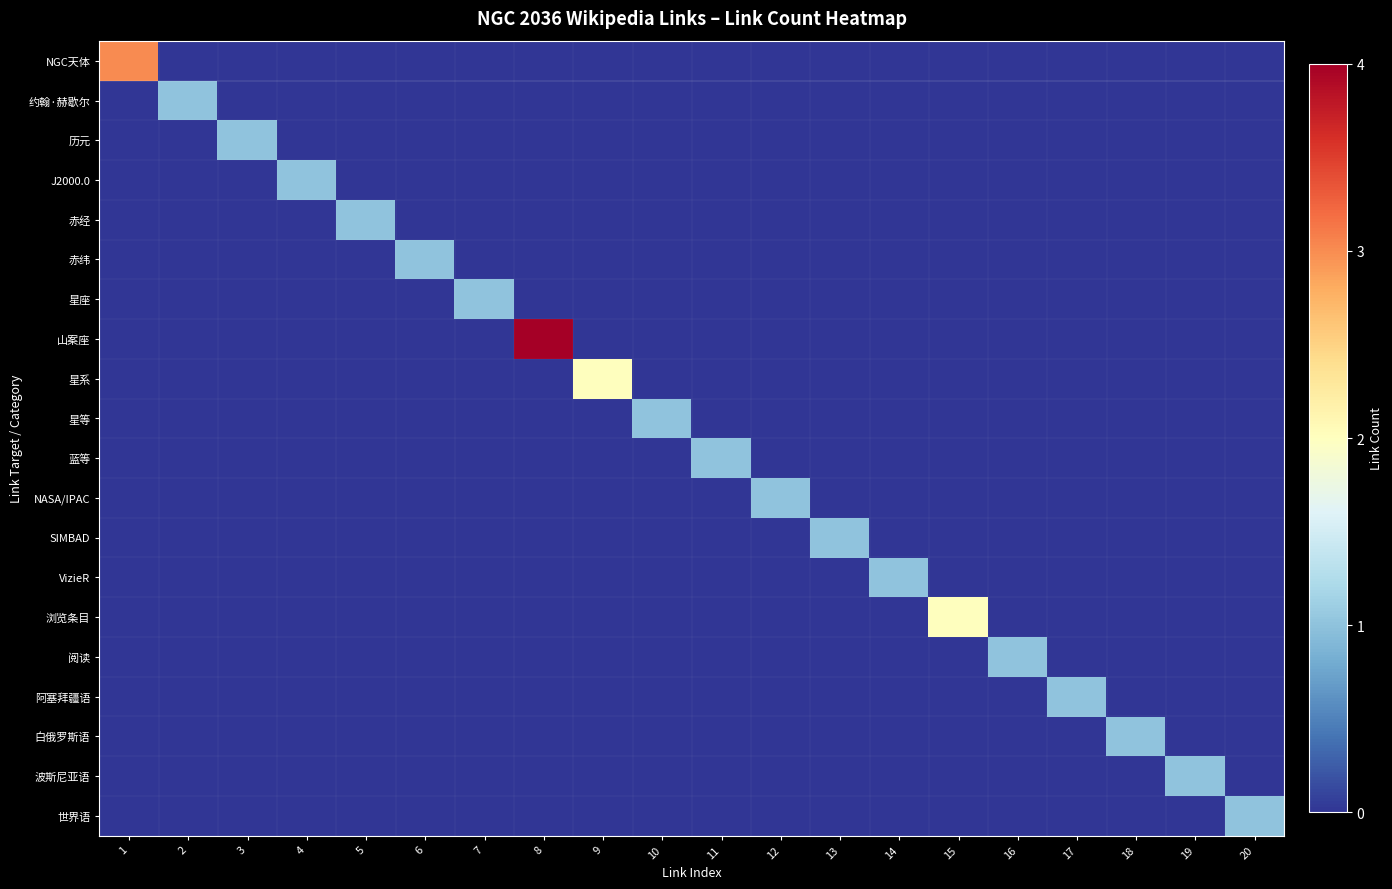

Reading left to right, list all the values displayed in this chart.

NGC天体: 1=3	2=0	3=0	4=0	5=0	6=0	7=0	8=0	9=0	10=0	11=0	12=0	13=0	14=0	15=0	16=0	17=0	18=0	19=0	20=0
约翰·赫歇尔: 1=0	2=1	3=0	4=0	5=0	6=0	7=0	8=0	9=0	10=0	11=0	12=0	13=0	14=0	15=0	16=0	17=0	18=0	19=0	20=0
历元: 1=0	2=0	3=1	4=0	5=0	6=0	7=0	8=0	9=0	10=0	11=0	12=0	13=0	14=0	15=0	16=0	17=0	18=0	19=0	20=0
J2000.0: 1=0	2=0	3=0	4=1	5=0	6=0	7=0	8=0	9=0	10=0	11=0	12=0	13=0	14=0	15=0	16=0	17=0	18=0	19=0	20=0
赤经: 1=0	2=0	3=0	4=0	5=1	6=0	7=0	8=0	9=0	10=0	11=0	12=0	13=0	14=0	15=0	16=0	17=0	18=0	19=0	20=0
赤纬: 1=0	2=0	3=0	4=0	5=0	6=1	7=0	8=0	9=0	10=0	11=0	12=0	13=0	14=0	15=0	16=0	17=0	18=0	19=0	20=0
星座: 1=0	2=0	3=0	4=0	5=0	6=0	7=1	8=0	9=0	10=0	11=0	12=0	13=0	14=0	15=0	16=0	17=0	18=0	19=0	20=0
山案座: 1=0	2=0	3=0	4=0	5=0	6=0	7=0	8=4	9=0	10=0	11=0	12=0	13=0	14=0	15=0	16=0	17=0	18=0	19=0	20=0
星系: 1=0	2=0	3=0	4=0	5=0	6=0	7=0	8=0	9=2	10=0	11=0	12=0	13=0	14=0	15=0	16=0	17=0	18=0	19=0	20=0
星等: 1=0	2=0	3=0	4=0	5=0	6=0	7=0	8=0	9=0	10=1	11=0	12=0	13=0	14=0	15=0	16=0	17=0	18=0	19=0	20=0
蓝等: 1=0	2=0	3=0	4=0	5=0	6=0	7=0	8=0	9=0	10=0	11=1	12=0	13=0	14=0	15=0	16=0	17=0	18=0	19=0	20=0
NASA/IPAC: 1=0	2=0	3=0	4=0	5=0	6=0	7=0	8=0	9=0	10=0	11=0	12=1	13=0	14=0	15=0	16=0	17=0	18=0	19=0	20=0
SIMBAD: 1=0	2=0	3=0	4=0	5=0	6=0	7=0	8=0	9=0	10=0	11=0	12=0	13=1	14=0	15=0	16=0	17=0	18=0	19=0	20=0
VizieR: 1=0	2=0	3=0	4=0	5=0	6=0	7=0	8=0	9=0	10=0	11=0	12=0	13=0	14=1	15=0	16=0	17=0	18=0	19=0	20=0
浏览条目: 1=0	2=0	3=0	4=0	5=0	6=0	7=0	8=0	9=0	10=0	11=0	12=0	13=0	14=0	15=2	16=0	17=0	18=0	19=0	20=0
阅读: 1=0	2=0	3=0	4=0	5=0	6=0	7=0	8=0	9=0	10=0	11=0	12=0	13=0	14=0	15=0	16=1	17=0	18=0	19=0	20=0
阿塞拜疆语: 1=0	2=0	3=0	4=0	5=0	6=0	7=0	8=0	9=0	10=0	11=0	12=0	13=0	14=0	15=0	16=0	17=1	18=0	19=0	20=0
白俄罗斯语: 1=0	2=0	3=0	4=0	5=0	6=0	7=0	8=0	9=0	10=0	11=0	12=0	13=0	14=0	15=0	16=0	17=0	18=1	19=0	20=0
波斯尼亚语: 1=0	2=0	3=0	4=0	5=0	6=0	7=0	8=0	9=0	10=0	11=0	12=0	13=0	14=0	15=0	16=0	17=0	18=0	19=1	20=0
世界语: 1=0	2=0	3=0	4=0	5=0	6=0	7=0	8=0	9=0	10=0	11=0	12=0	13=0	14=0	15=0	16=0	17=0	18=0	19=0	20=1